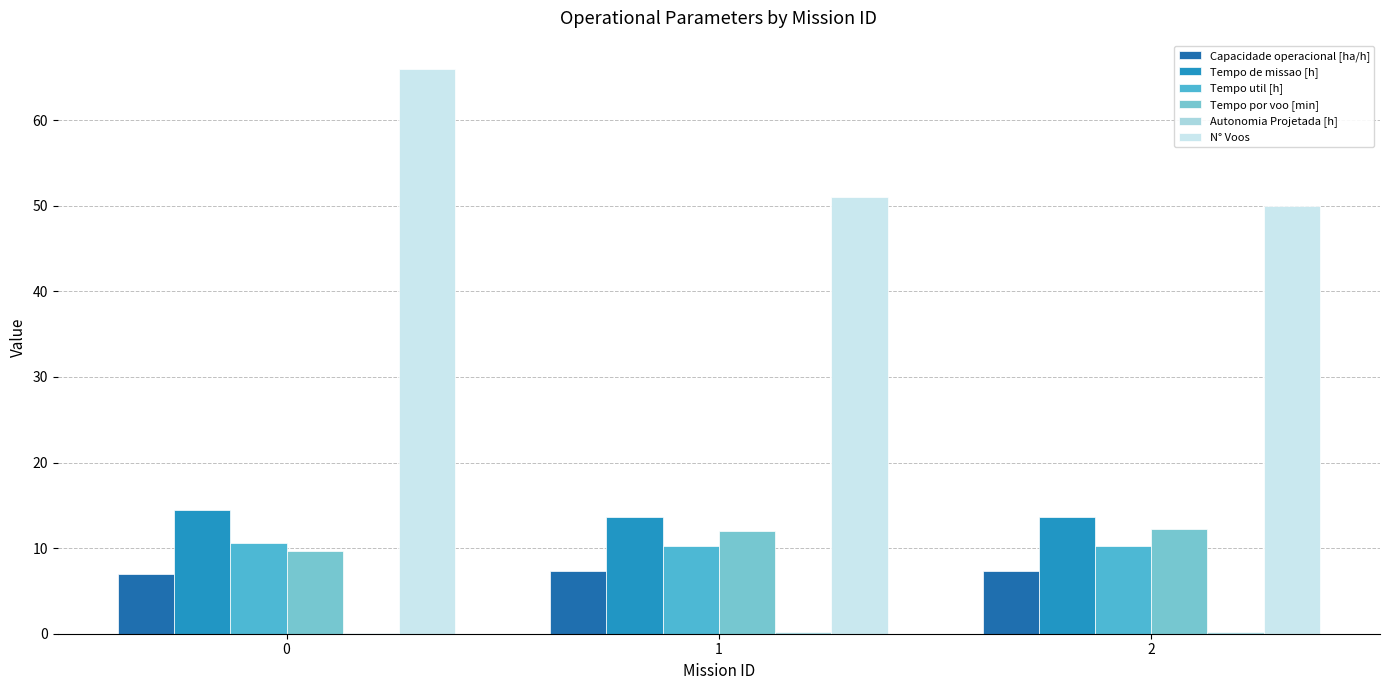

At 2, list the series in order from largest to smallest.

N° Voos, Tempo de missao [h], Tempo por voo [min], Tempo util [h], Capacidade operacional [ha/h], Autonomia Projetada [h]